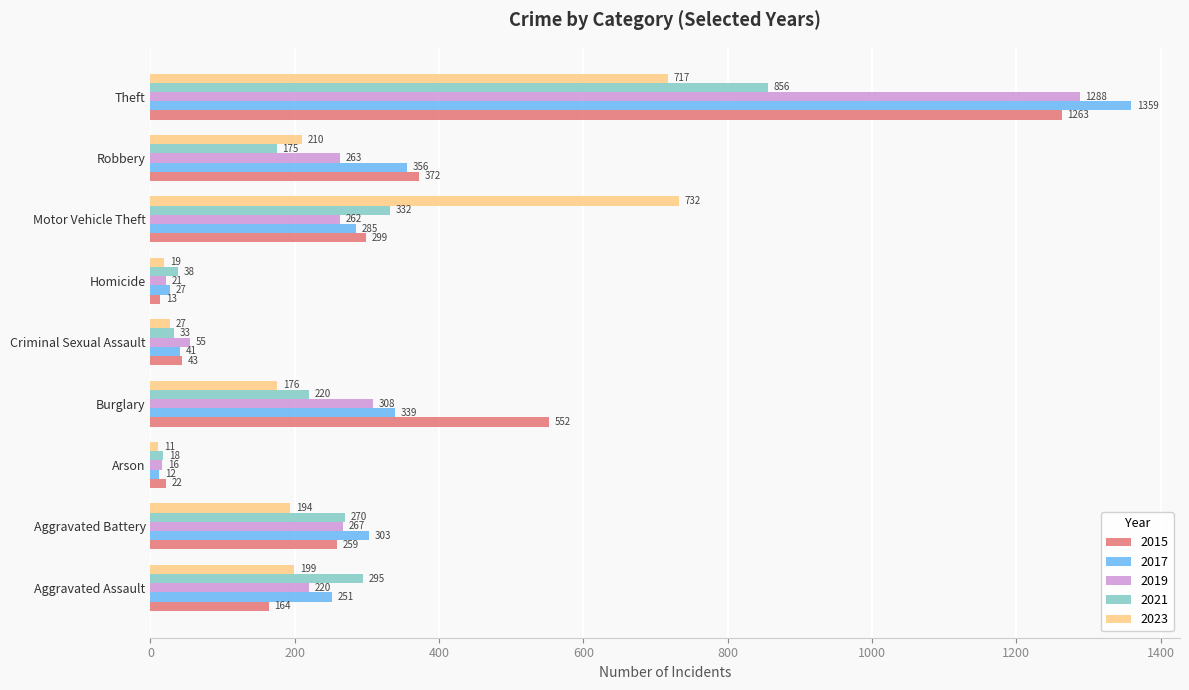

What is the average value of the 2021 series?

249